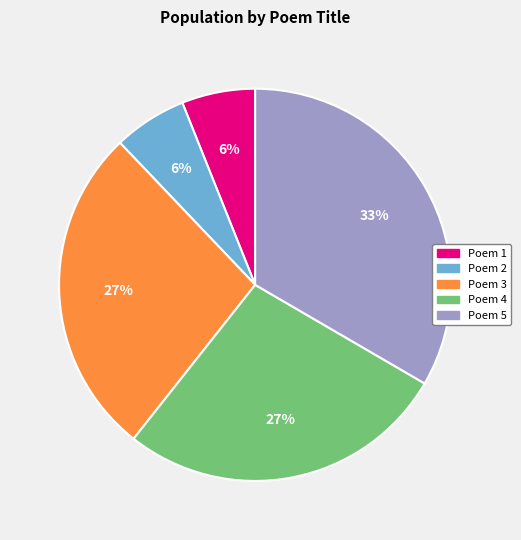

Is the sum of Poem 3 and Poem 2 greater than half?

No